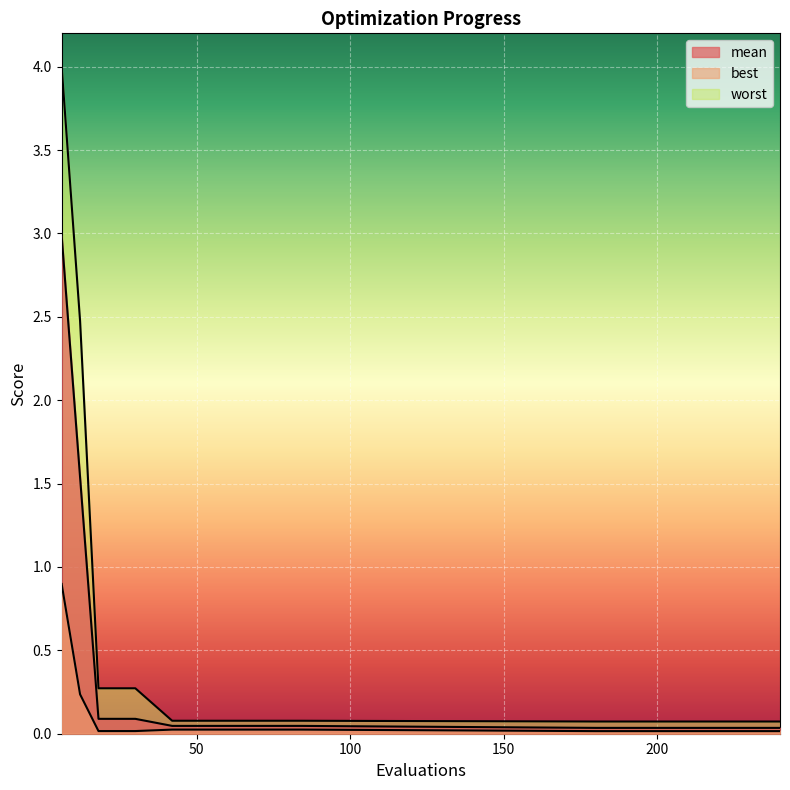

Rank the categories by best value from lowest to highest.

180, 198, 216, 228, 240, 18, 24, 30, 42, 48, 60, 72, 84, 12, 6